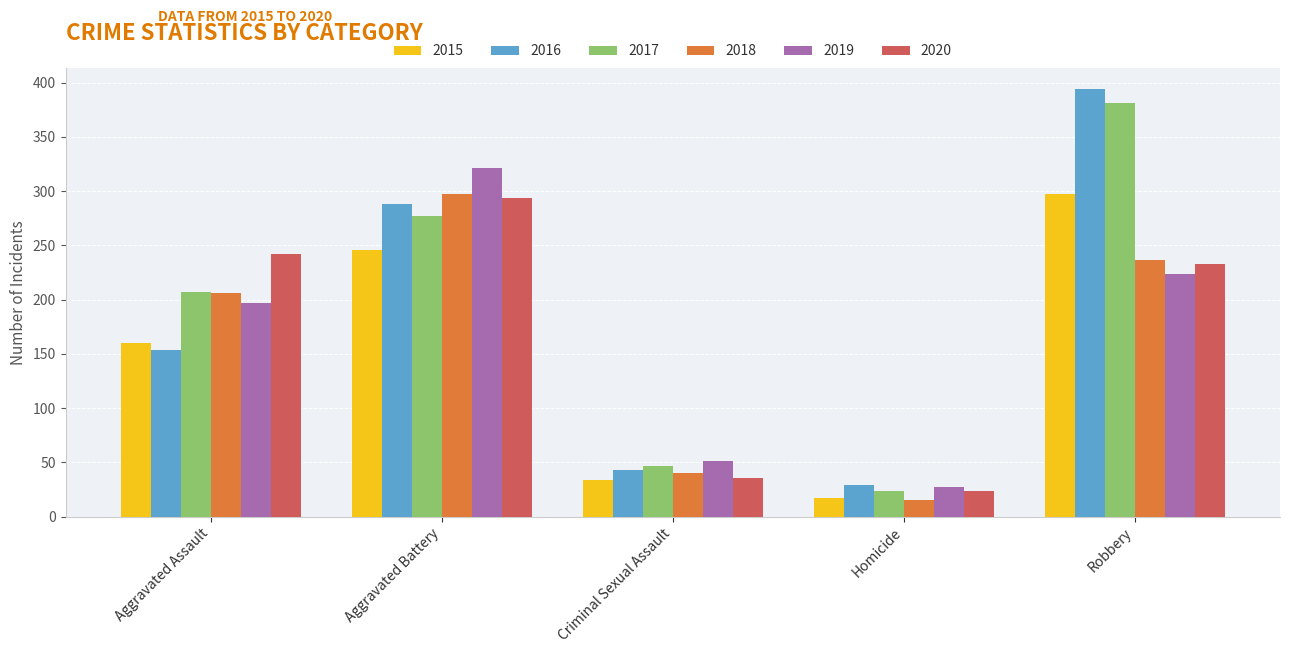

List the labels in order of 2018 value, smallest first.

Homicide, Criminal Sexual Assault, Aggravated Assault, Robbery, Aggravated Battery